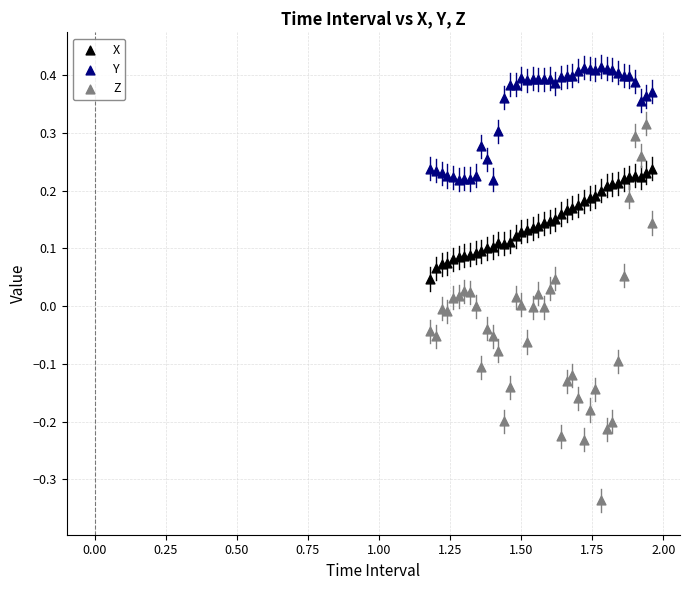

What is the X range (max minus min) for the scatter plot?

0.8